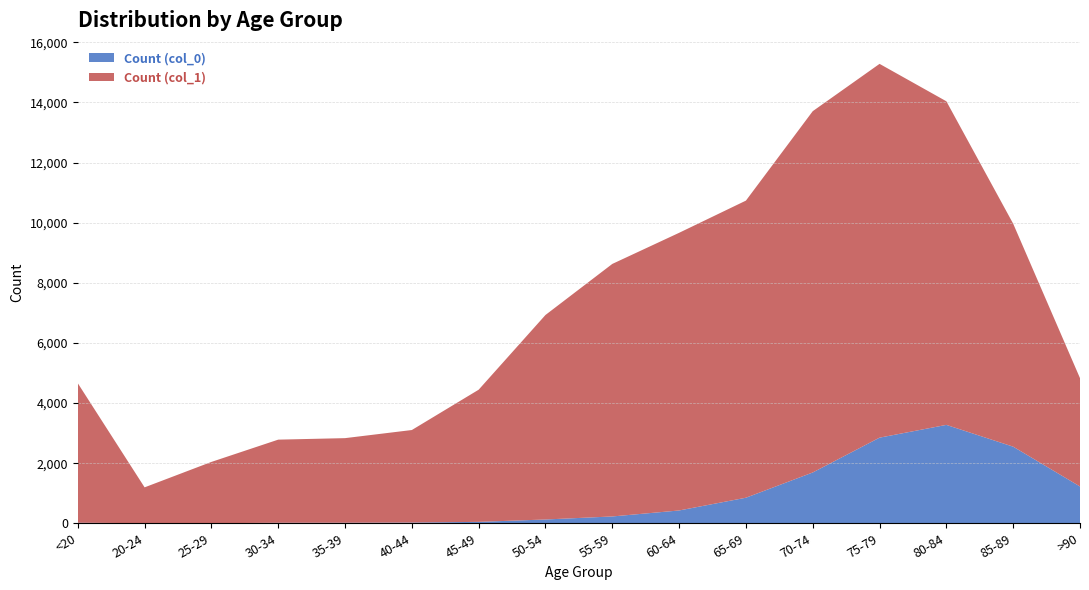

Reading left to right, list all the values displayed in this chart.

Count (col_0): 18	4	3	17	18	24	47	126	227	426	850	1690	2848	3273	2548	1224
Count (col_1): 4641	1191	2038	2765	2814	3078	4396	6803	8400	9236	9883	12018	12434	10764	7417	3604